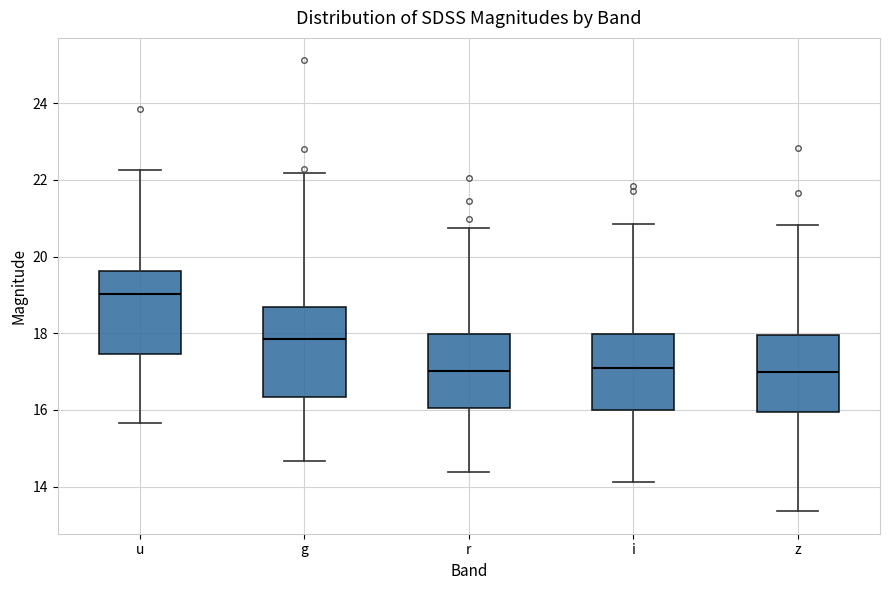

Reading left to right, transcribe this box plot: for each box, give where its median line is, the range the box spans, and where its two whiskers end, as read against the y-axis. The values are not printed on the chart, so give them approximately, as read against the axis.

u: median 19.0, box 17.4 to 19.6, whiskers 15.6 to 22.2
g: median 17.8, box 16.4 to 18.6, whiskers 14.6 to 22.2
r: median 17.0, box 16.0 to 18.0, whiskers 14.4 to 20.8
i: median 17.0, box 16.0 to 18.0, whiskers 14.2 to 20.8
z: median 17.0, box 16.0 to 18.0, whiskers 13.4 to 20.8